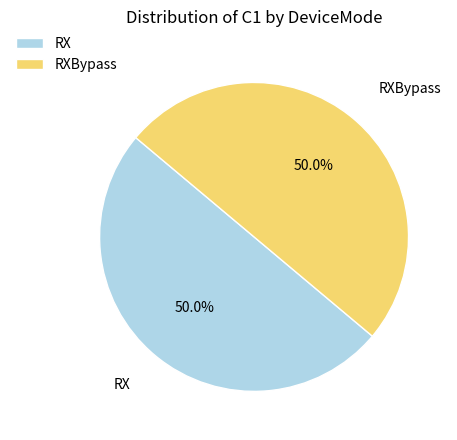

Combined, do RXBypass and RX account for over 50%?

Yes